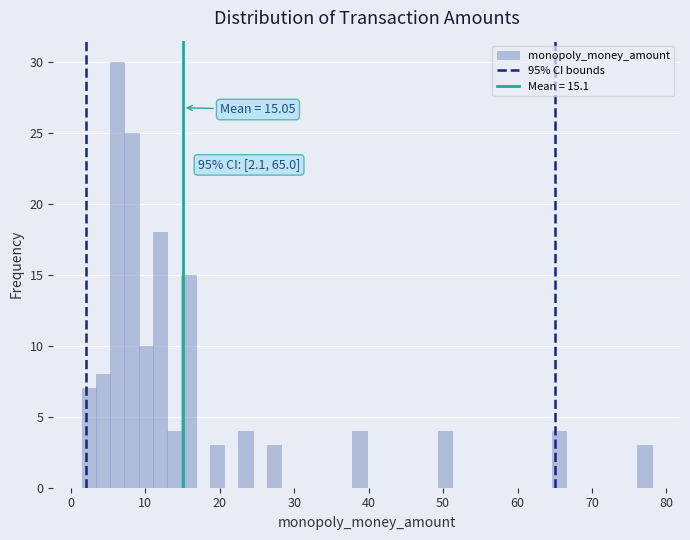

Around what value on the x-axis is the tallest bar? Give the approximate position of its centre, as read against the axis.

6